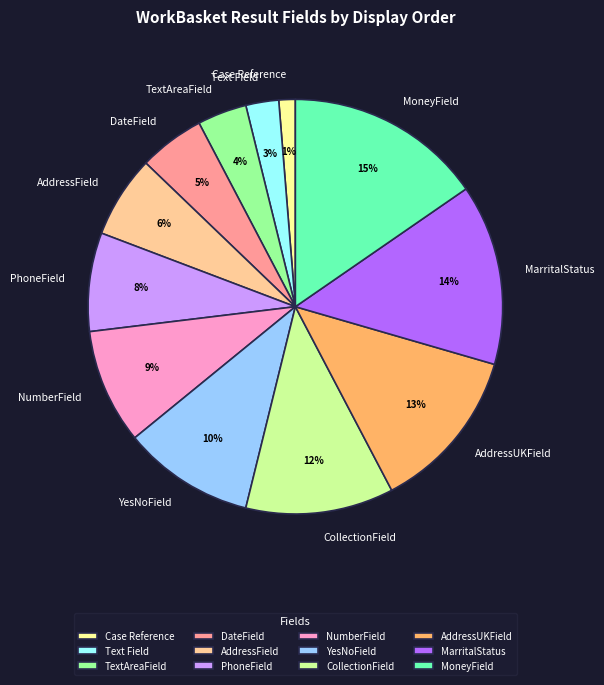

Which has a higher value, NumberField or TextAreaField?

NumberField